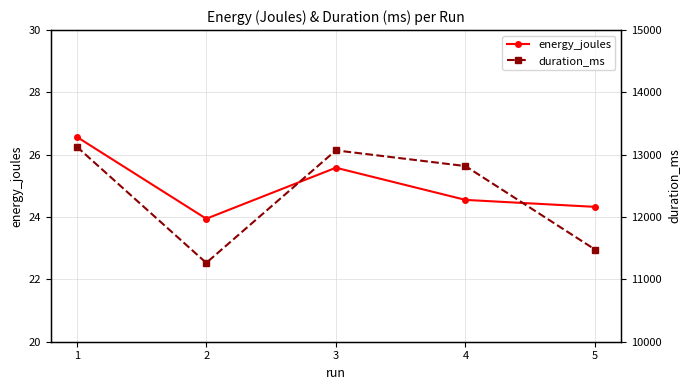

Rank the series by their maximum value, from highest to lowest.

duration_ms, energy_joules